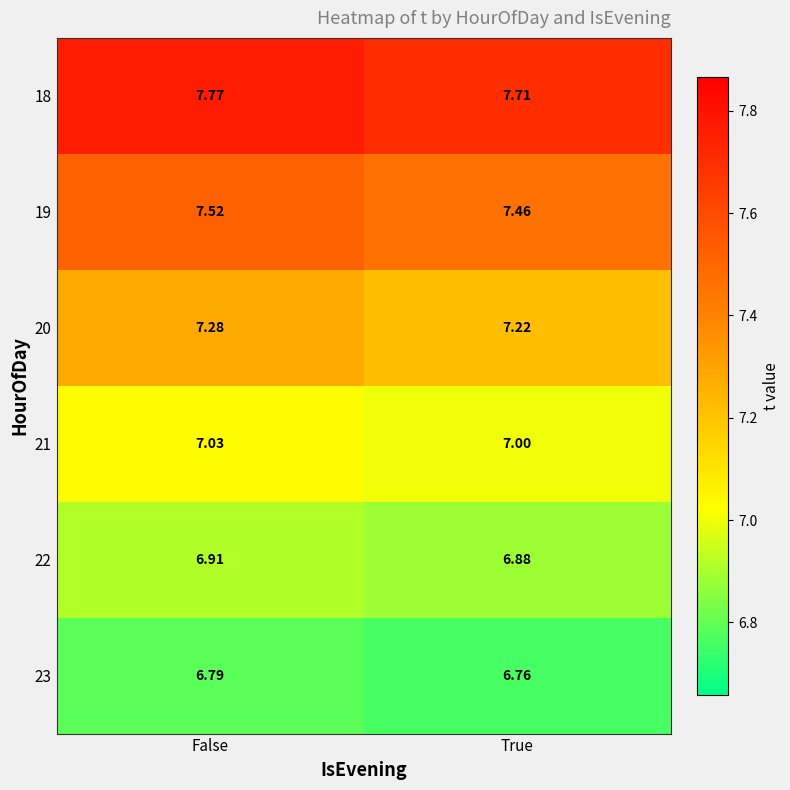

At which label is 18 closest to 7?

True